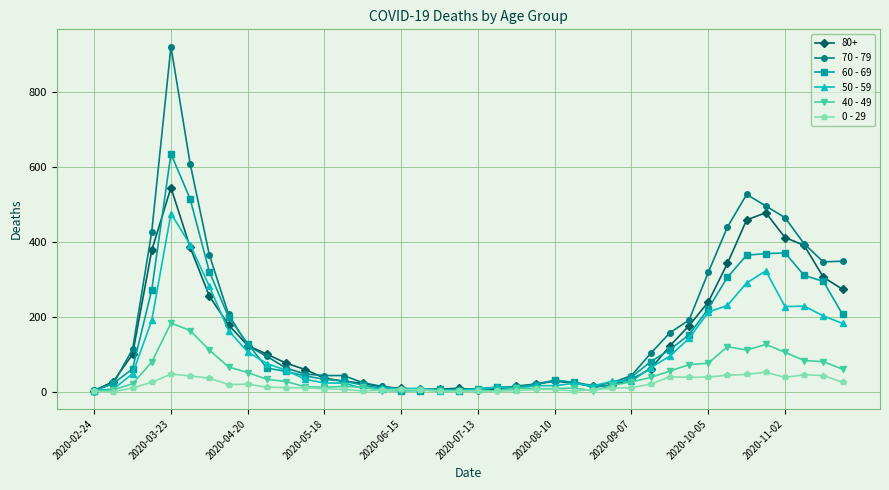

True or false: 50 - 59 has more than 1 points higher than both neighbors.

True